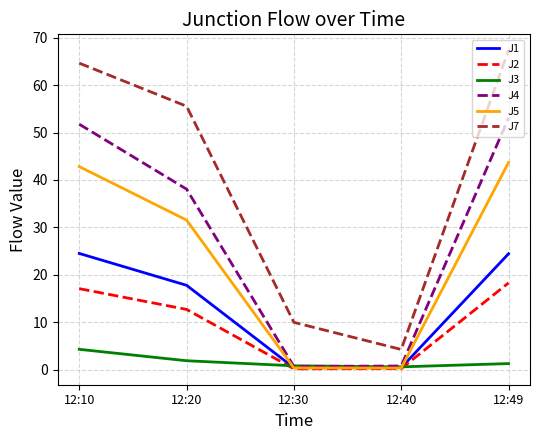

Between 12:10 and 12:20, which series saw the biggest shift?

J4